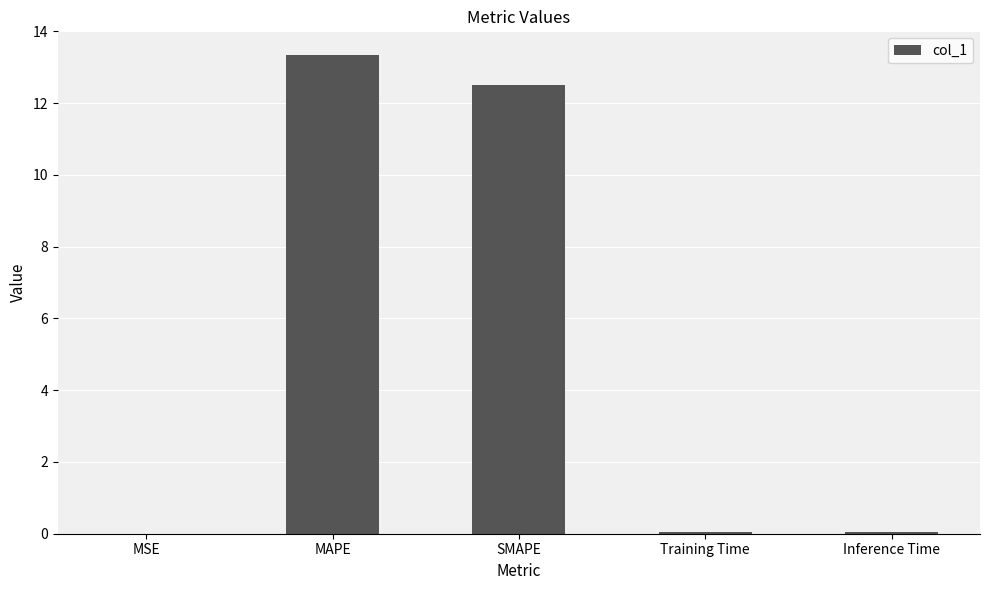

Count the number of data series in this chart.

1